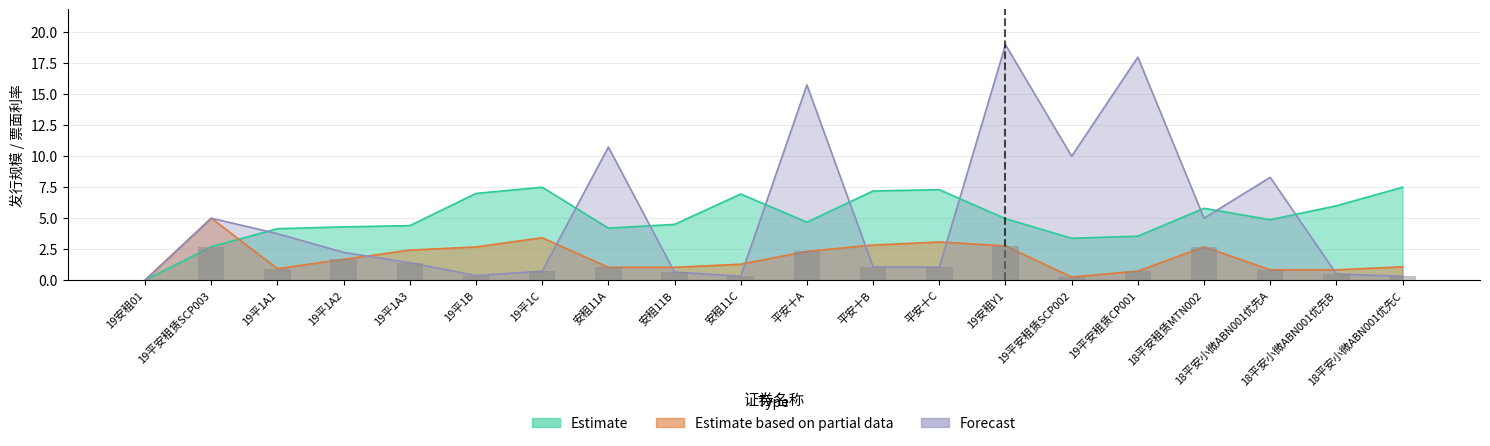

What is the label of the 13th bar from the left?

平安十C